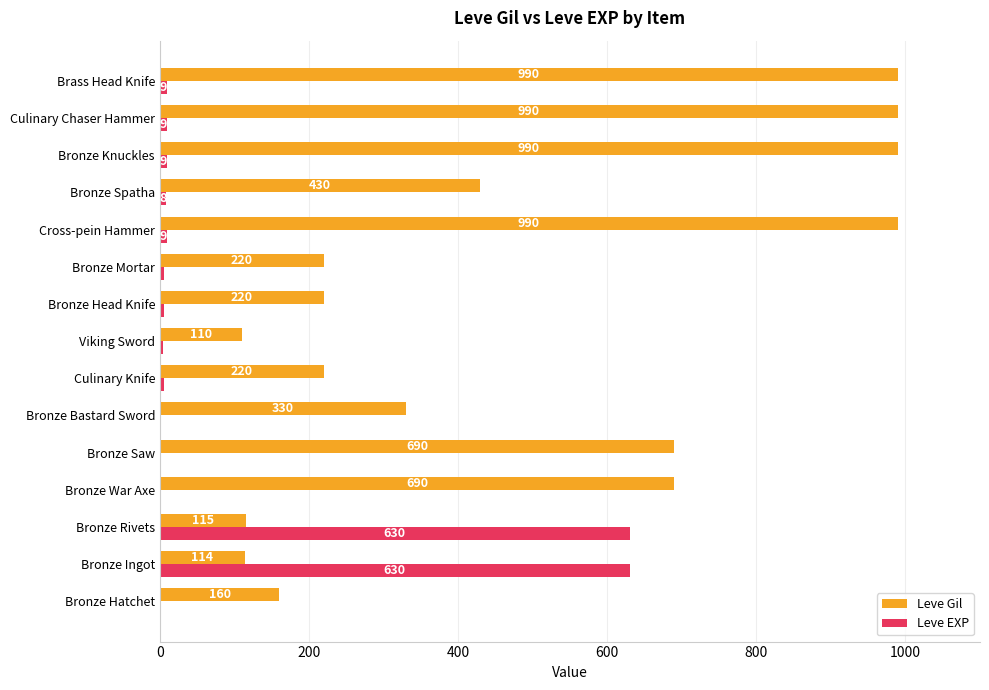

Is it true that Leve EXP equals 5 at Culinary Knife?

True